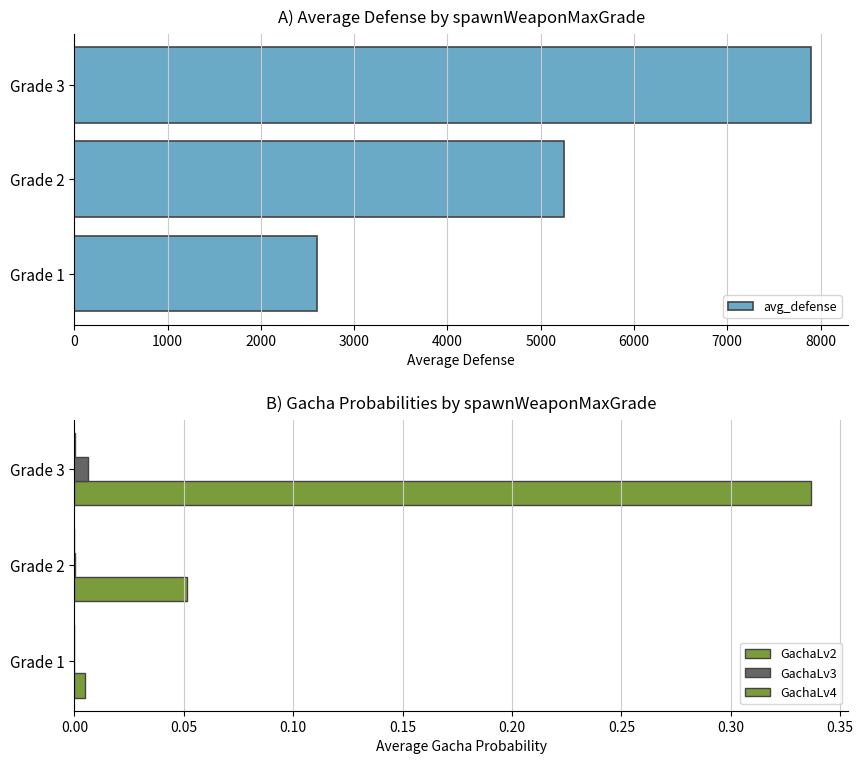

The value of avg_defense at Grade 2 is 5254.5. True or false?

True